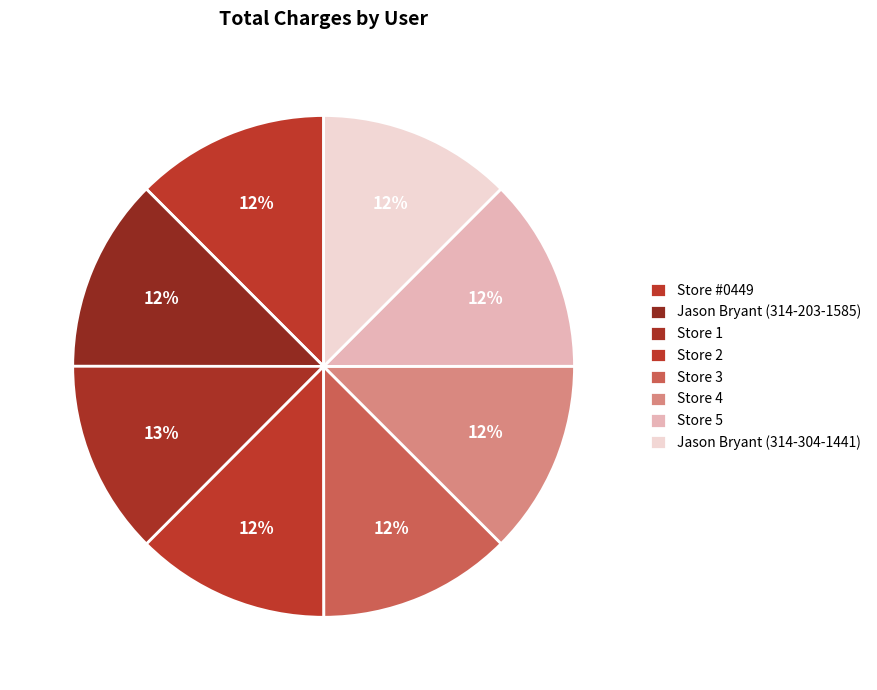

How many slices are in this pie chart?

8